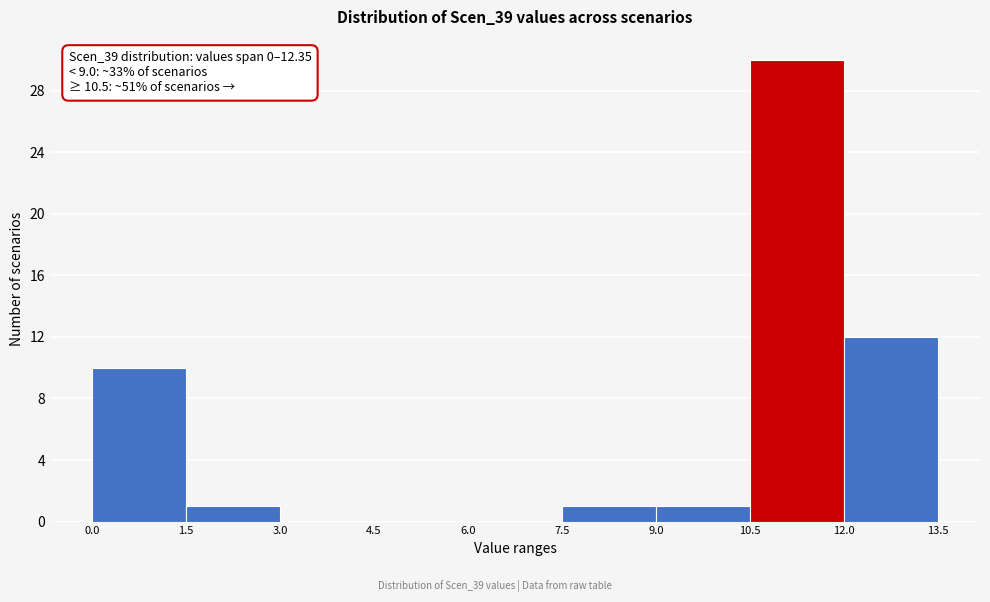

Which range on the x-axis has the tallest bar?

10.5 to 12.0